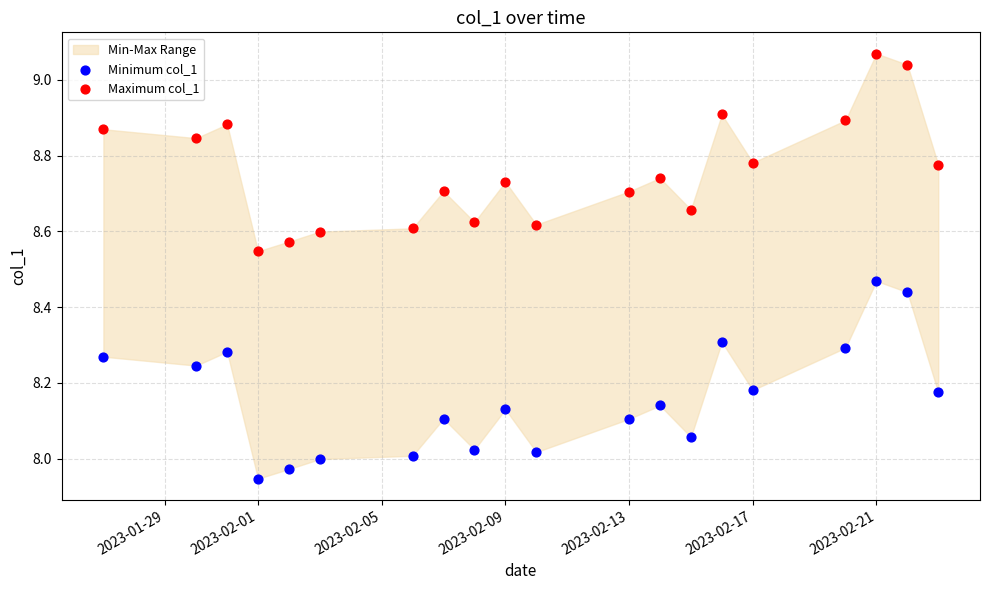

Which series contains the highest Y value?

Maximum col_1